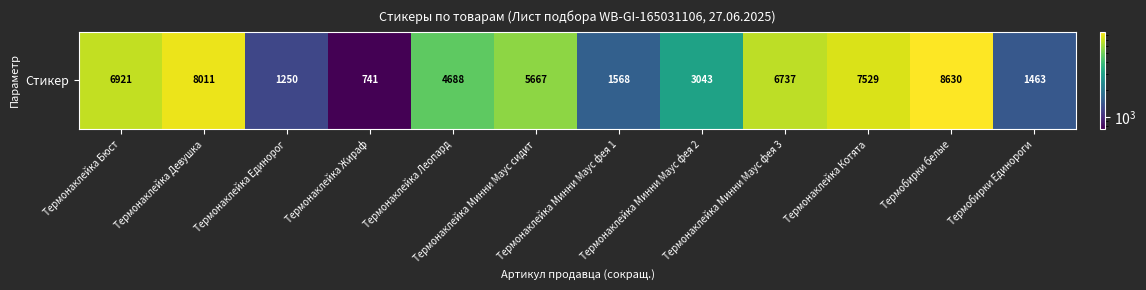

Between Термобирки белые and Термонаклейка Девушка, which is larger?

Термобирки белые